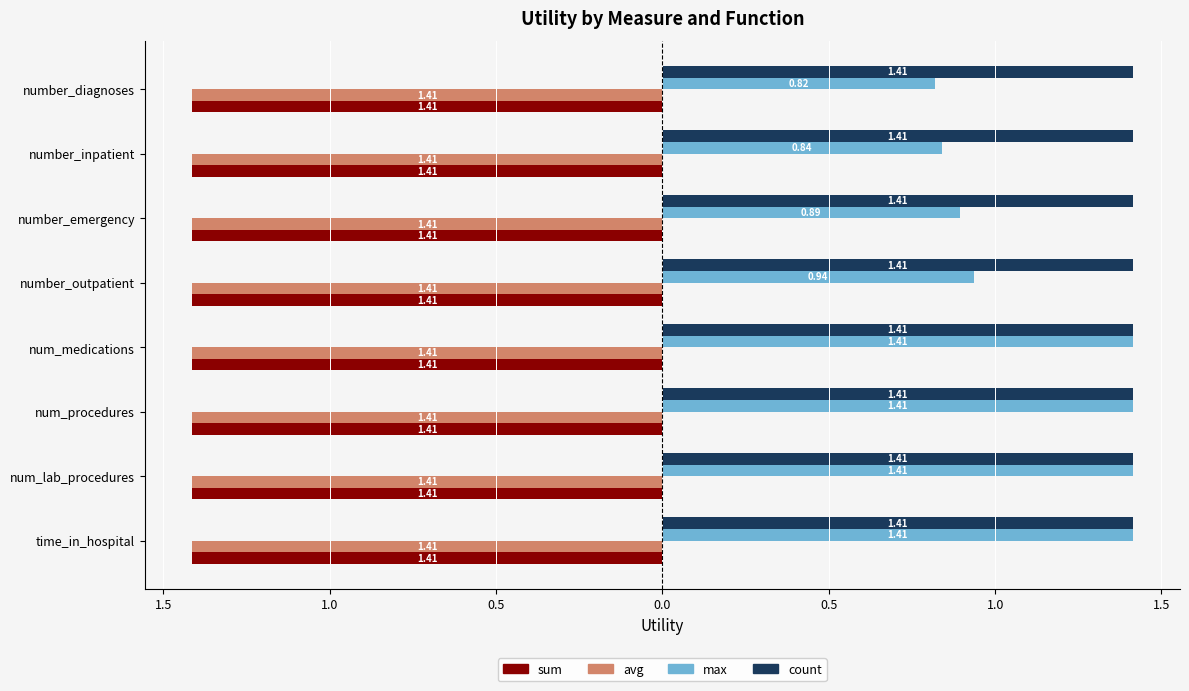

Rank the series by their maximum value, from highest to lowest.

max, sum, avg, count